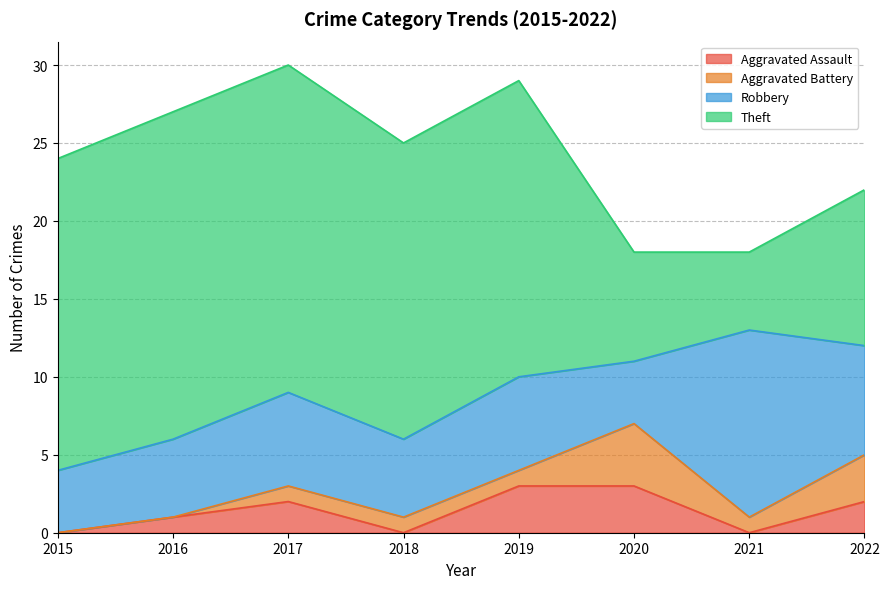

The Robbery series shows 6 at 2019. True or false?

True